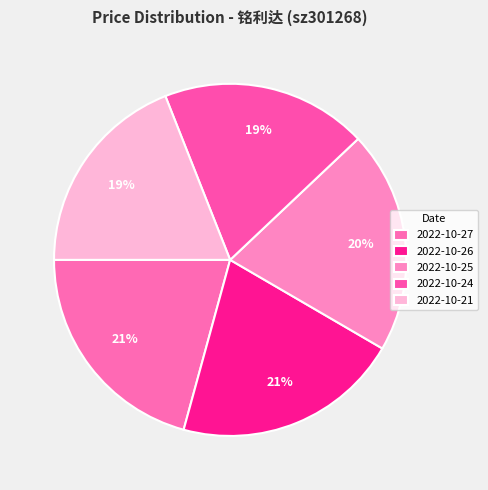

The 2022-10-26 slice represents 21% of the pie. True or false?

True